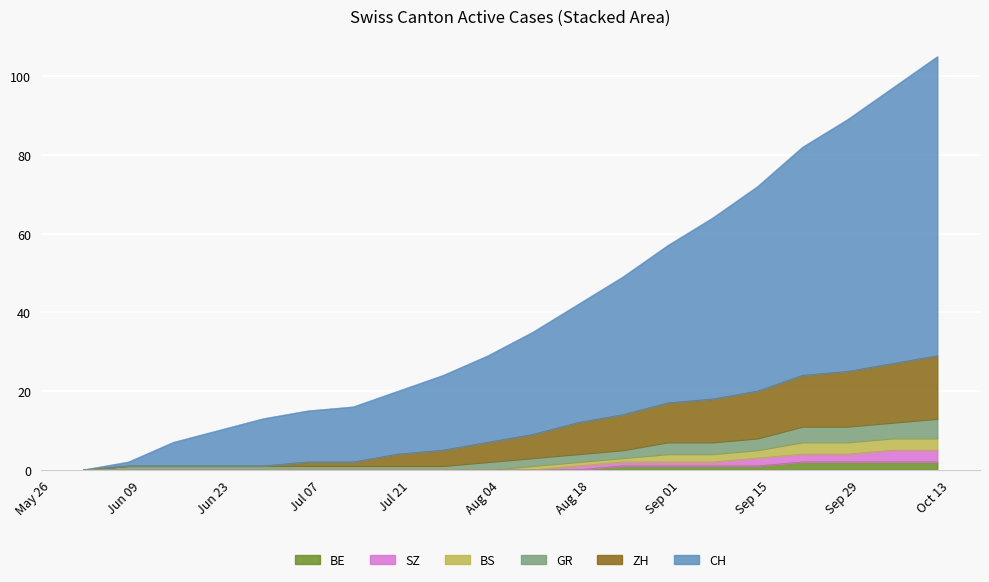

True or false: CH and ZH intersect in this chart.

False